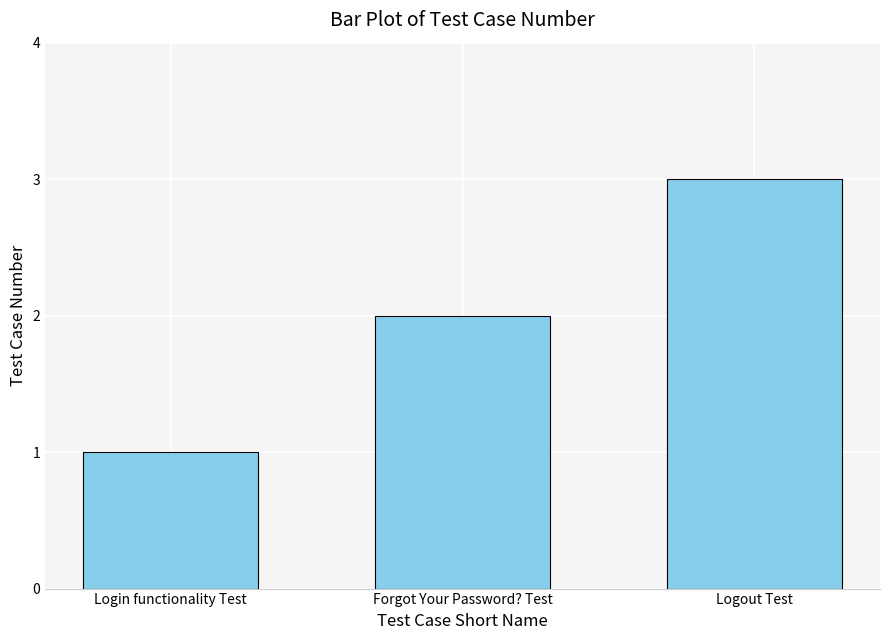

What is the difference between the values at Forgot Your Password? Test and Login functionality Test?

1